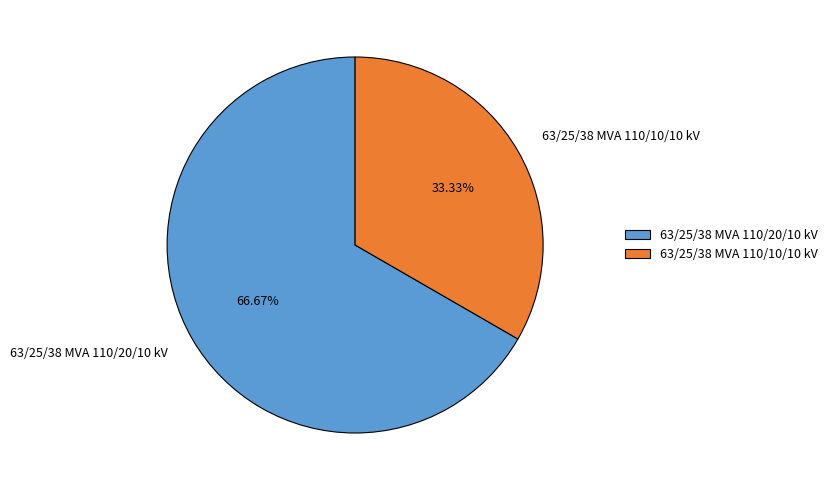

The 63/25/38 MVA 110/20/10 kV slice represents 79% of the pie. True or false?

False